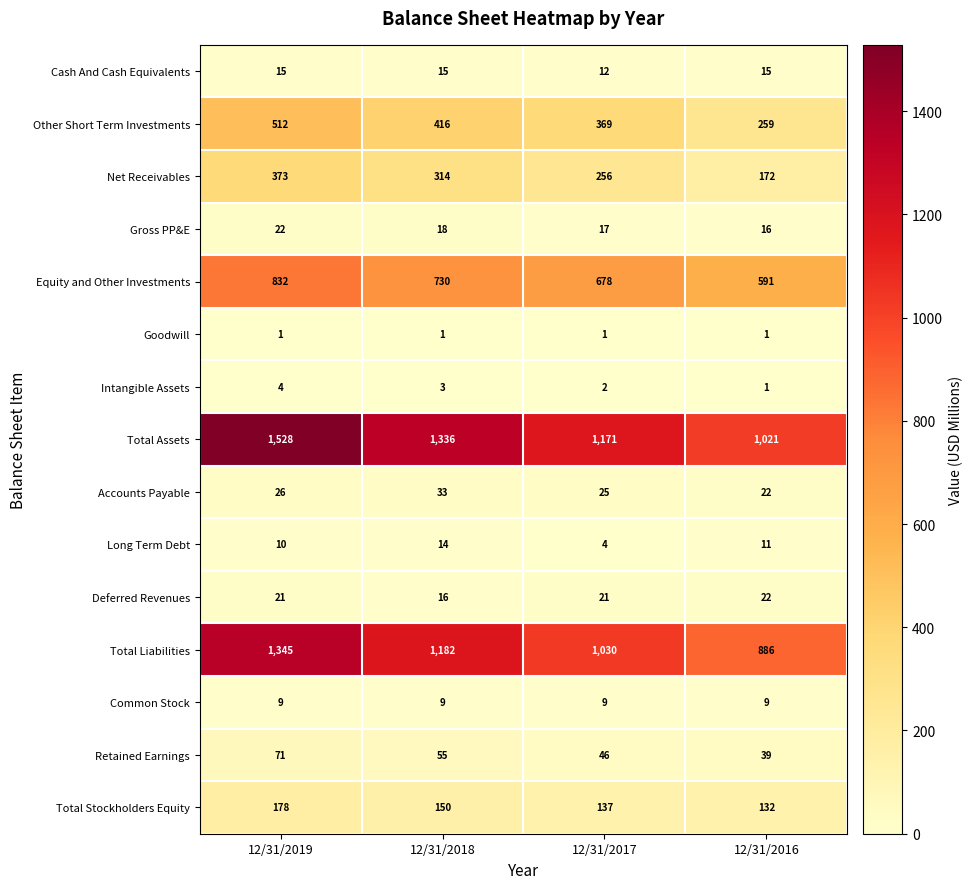

True or false: Total Stockholders Equity has a value of 150 at 12/31/2018.

True